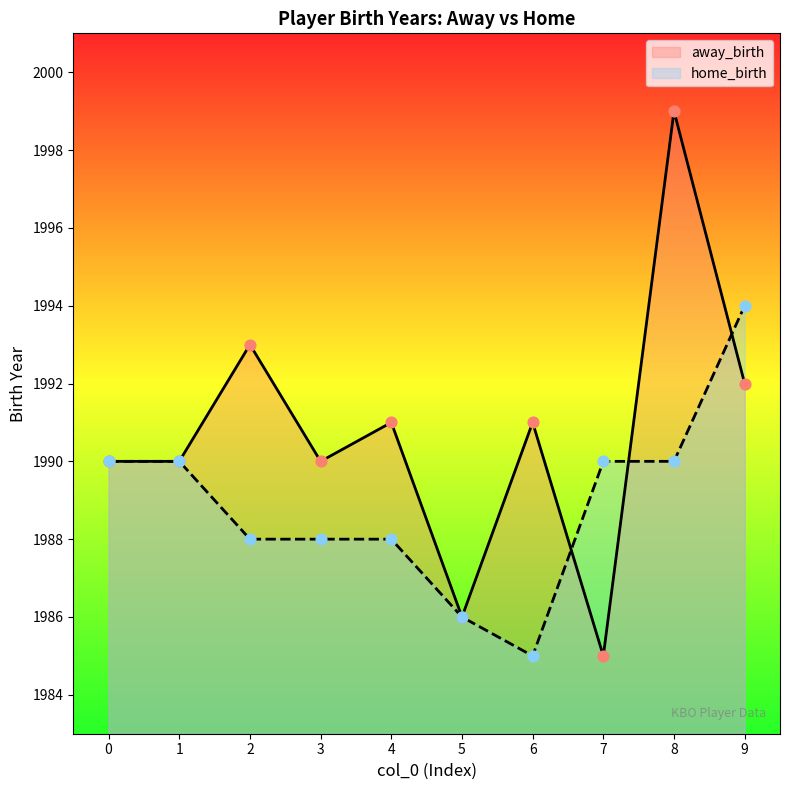

At which category is the sum across all series the highest?

8